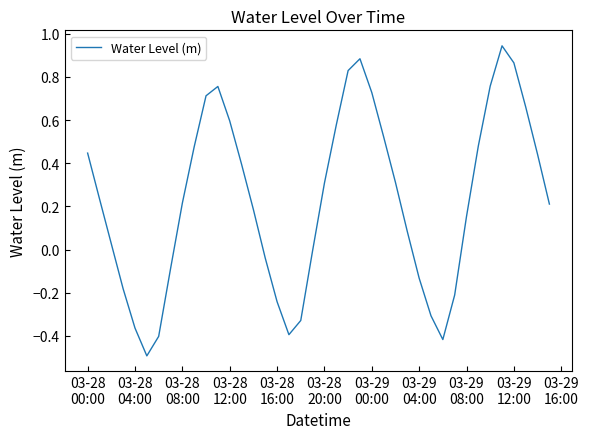

What is the difference between the maximum and minimum values?

1.4